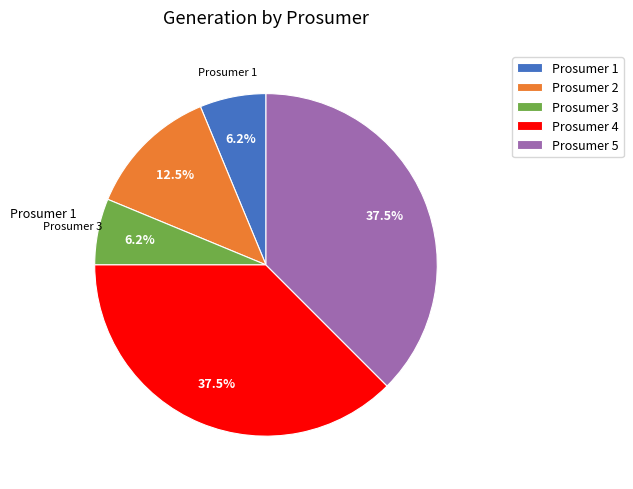

Is there a majority slice in this chart?

No